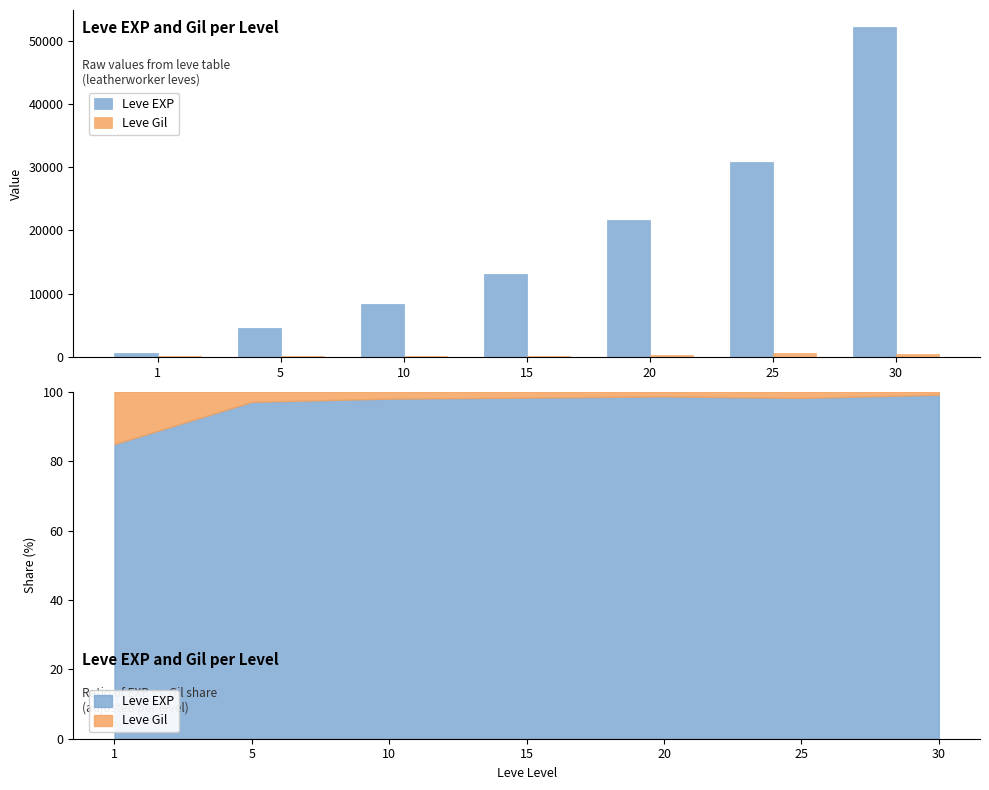

How many groups of bars are there?

7